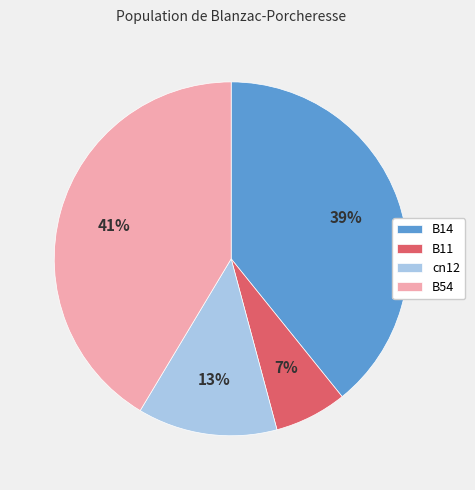

To the nearest percent, what is the average slice percentage?

25%